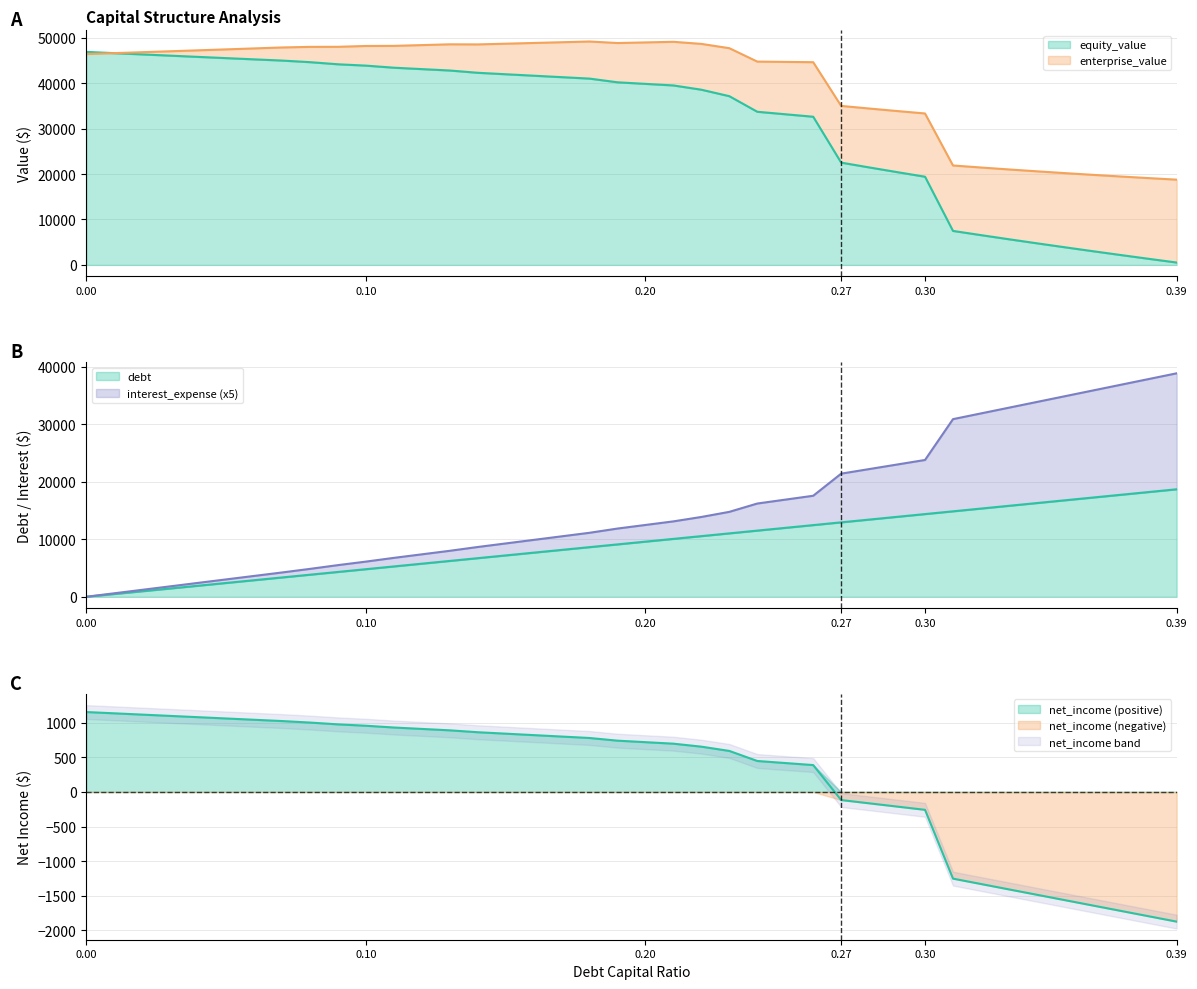

At how many categories does at least one series exceed 37012?

27